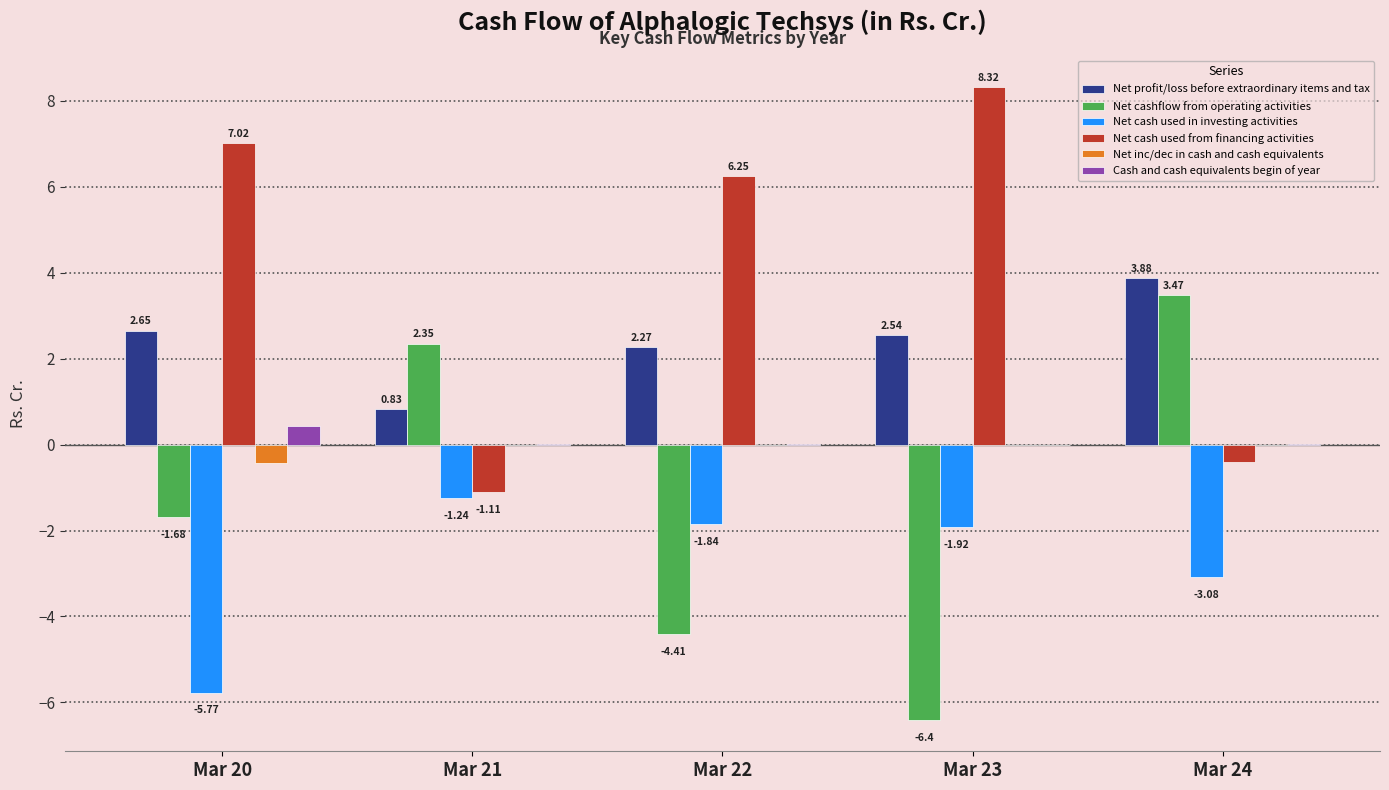

What is the sum of all Net cash used in investing activities values?

-13.8